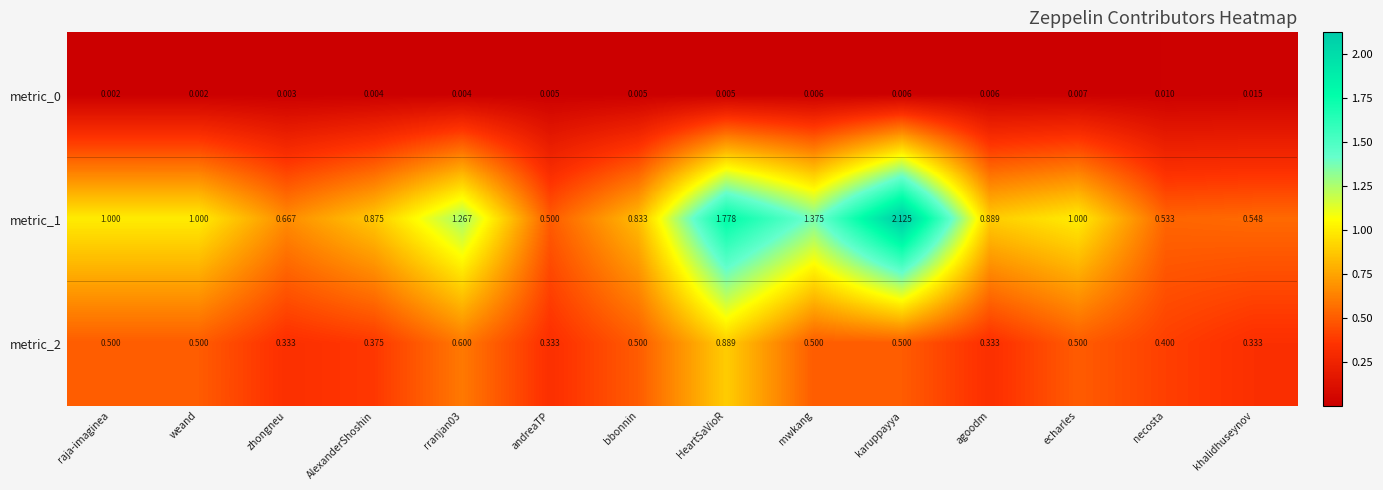

How many distinct data groups are displayed?

3